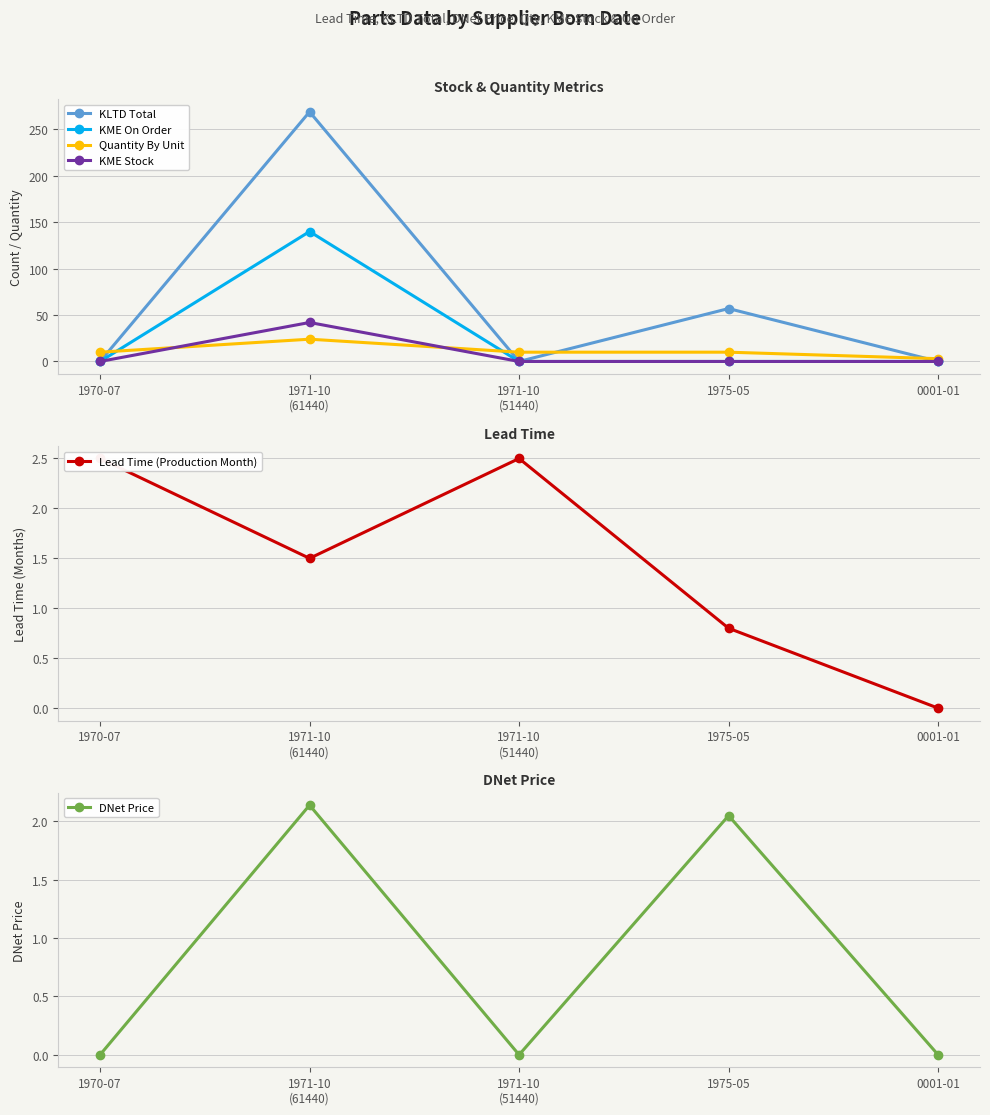

What is the value of the Lead Time (Production Month) point at the 3rd from the left?

2.5